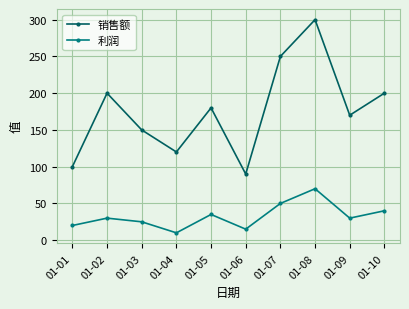

How many interior local peaks does the 销售额 series have?

3